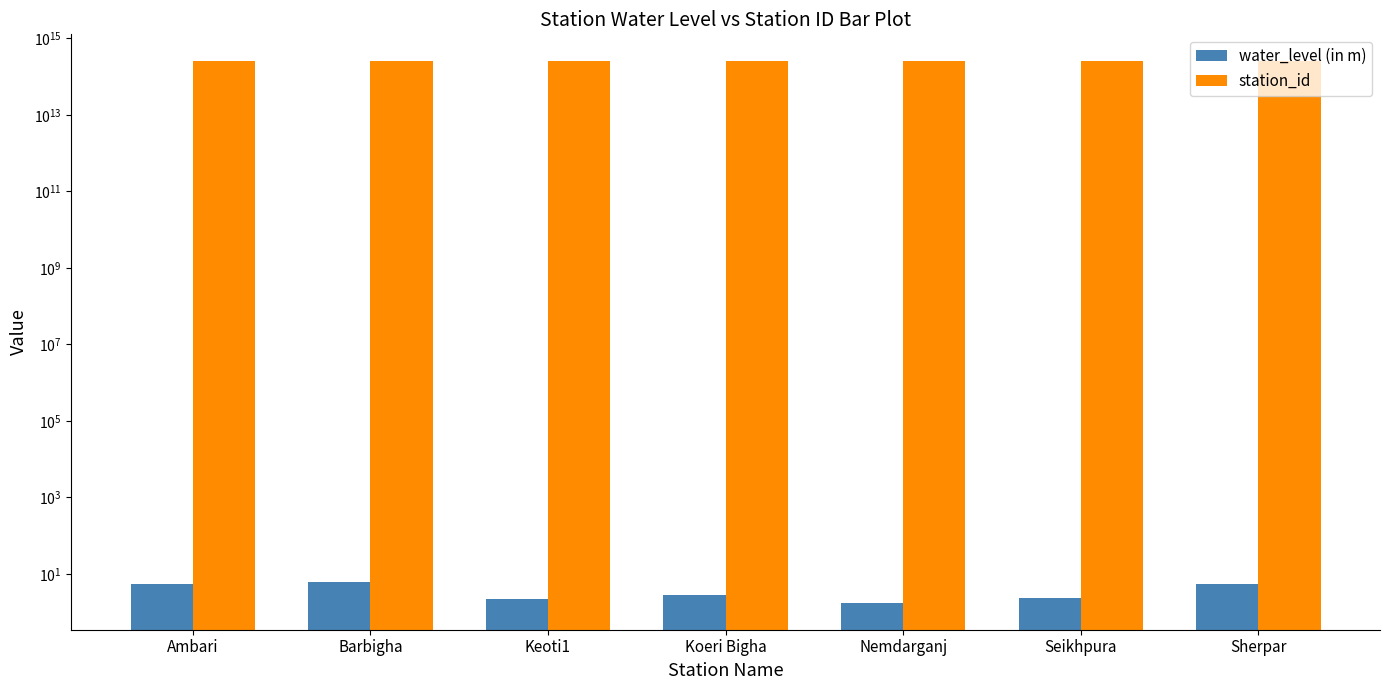

How many values in the water_level (in m) series exceed 2?

6